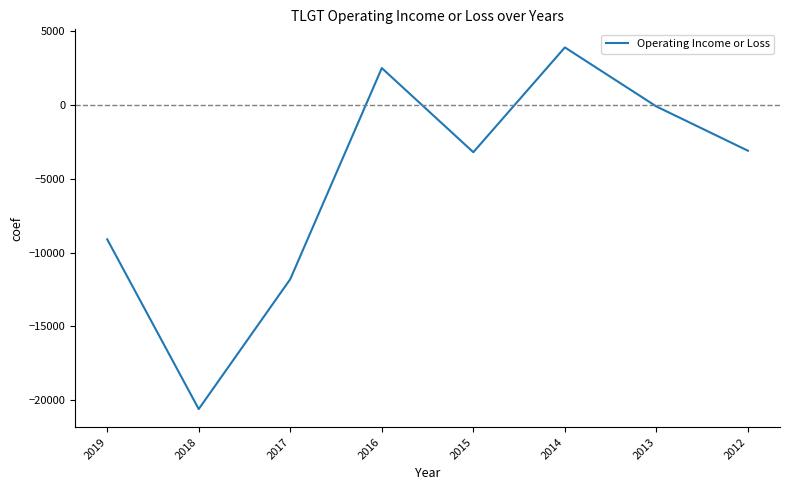

What is the difference between the values at 2015 and 2019?

5900